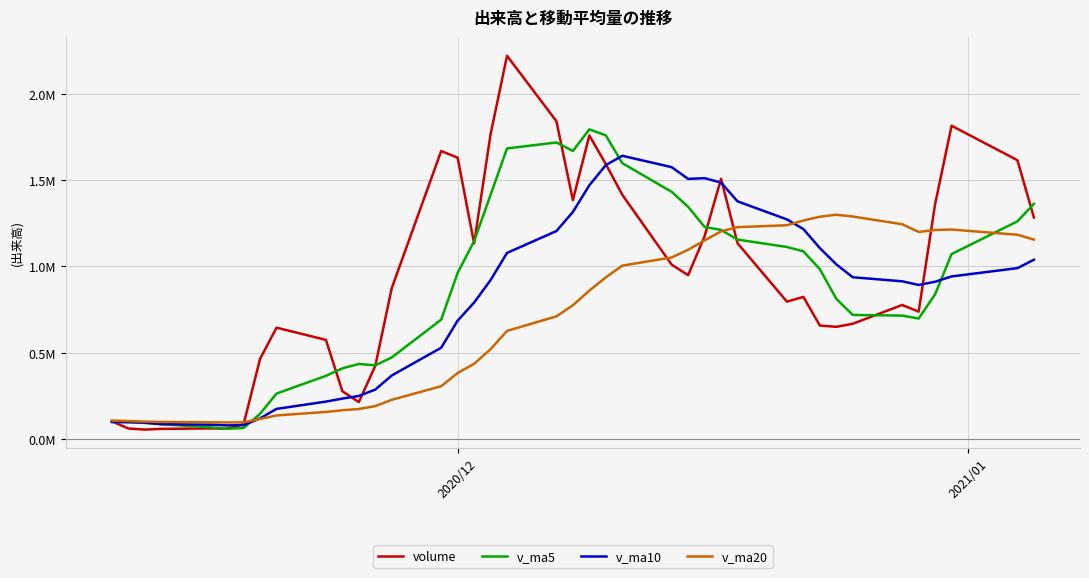

What is the sum of all v_ma10 values?

32182937.4